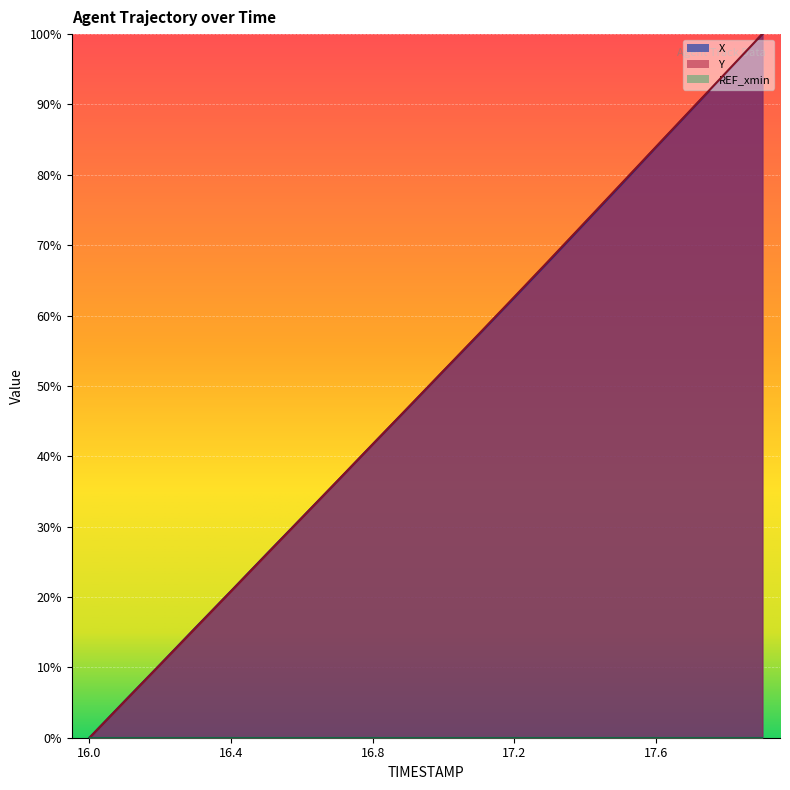

How many lines are shown in the chart?

3